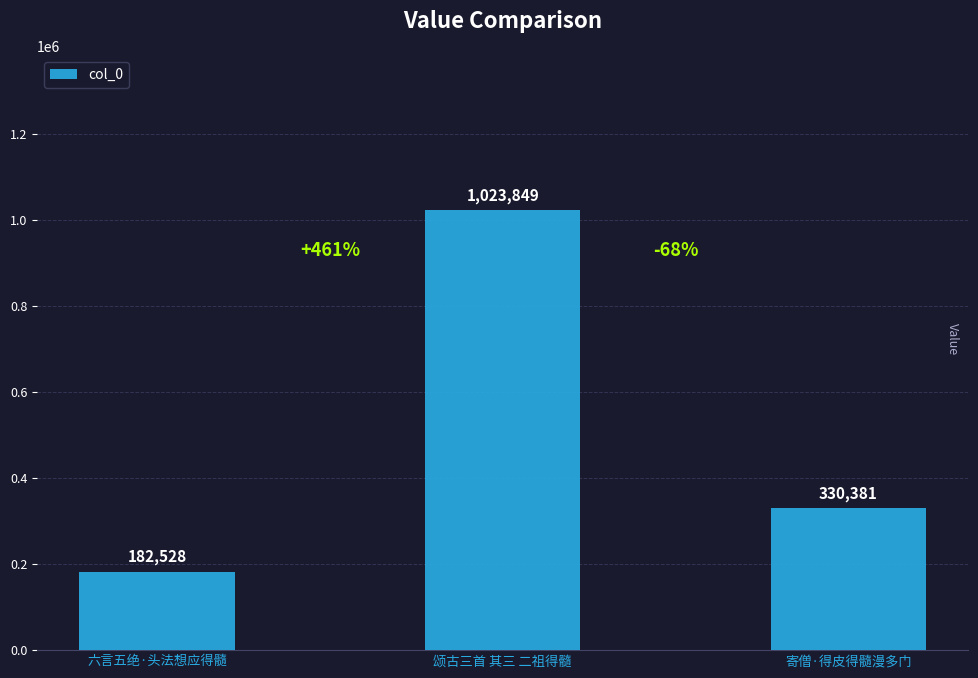

Which has a higher value, 寄僧·得皮得髓漫多门 or 颂古三首 其三 二祖得髓?

颂古三首 其三 二祖得髓